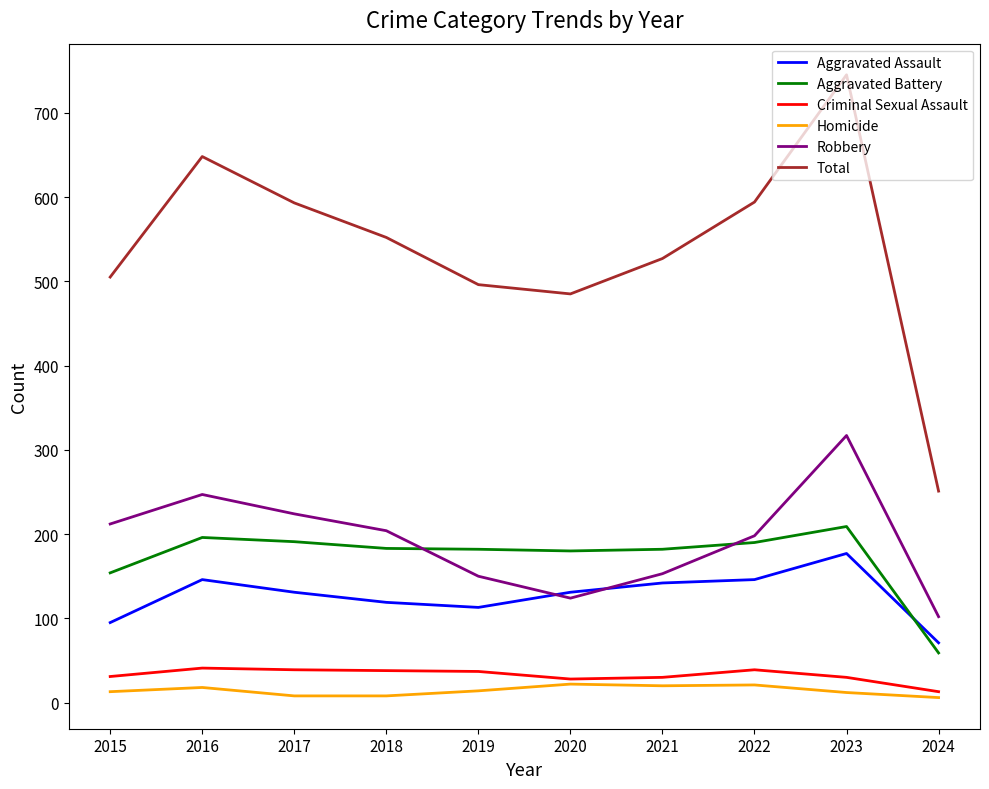

What is the difference between the highest and lowest values at 2016?

630